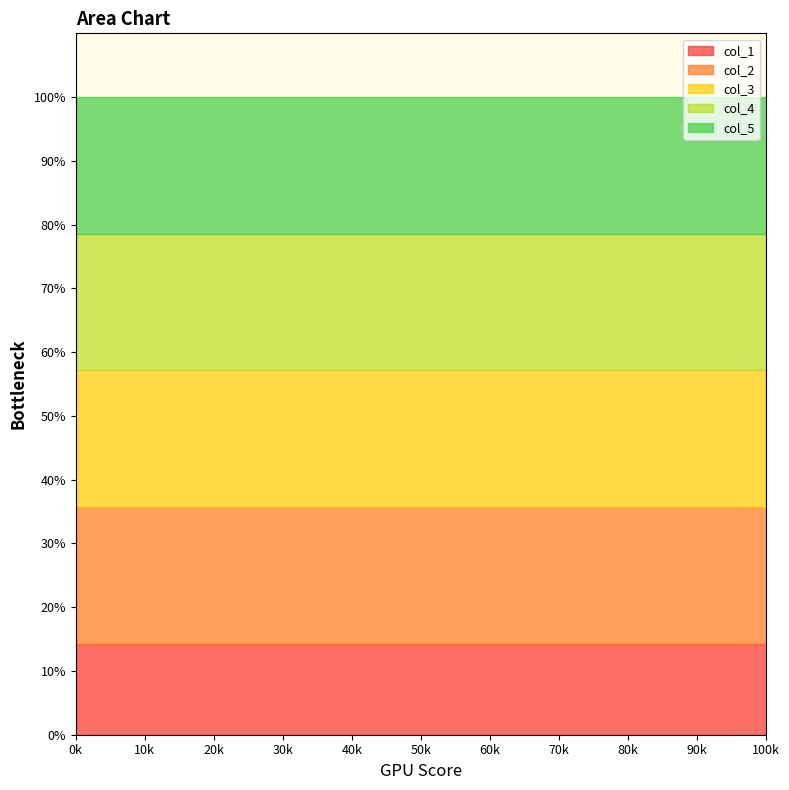

List the series in order of their peak value, highest first.

col_2, col_3, col_4, col_5, col_1